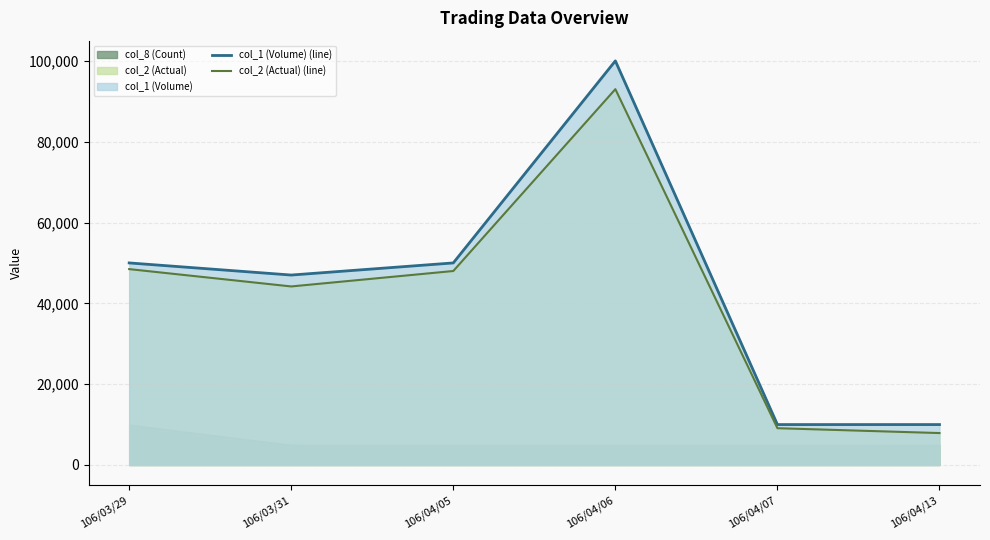

What is the sum of the col_2 (Actual) (line) values at 106/03/29 and 106/04/13?

56370